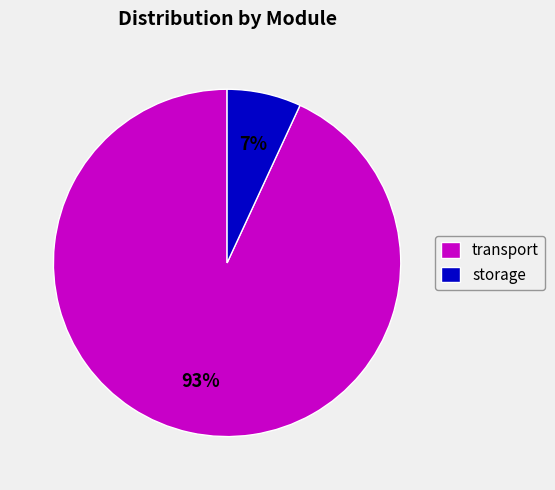

What is the largest slice in the pie chart?

transport